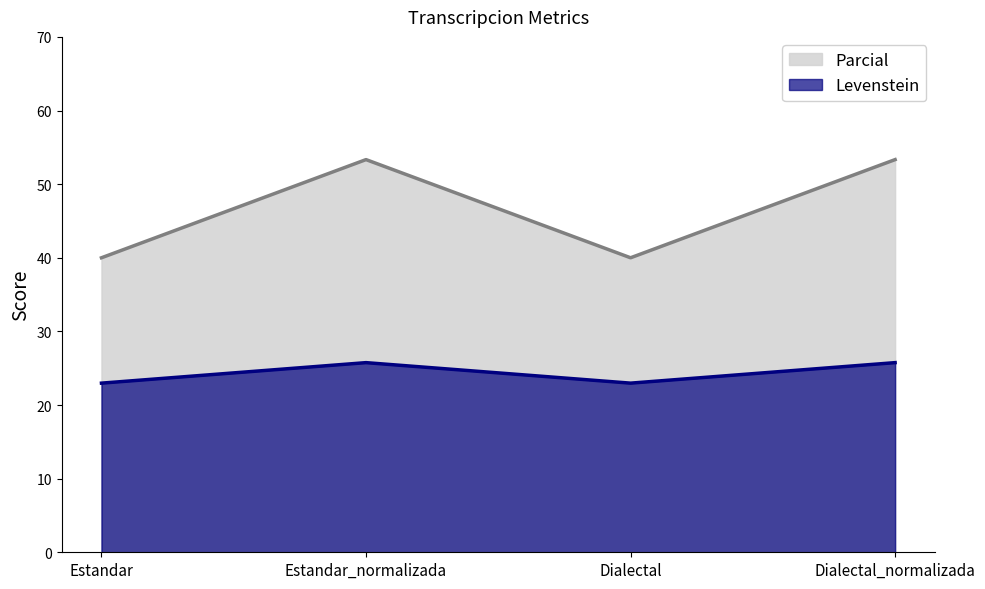

True or false: Parcial and Levenstein intersect in this chart.

False